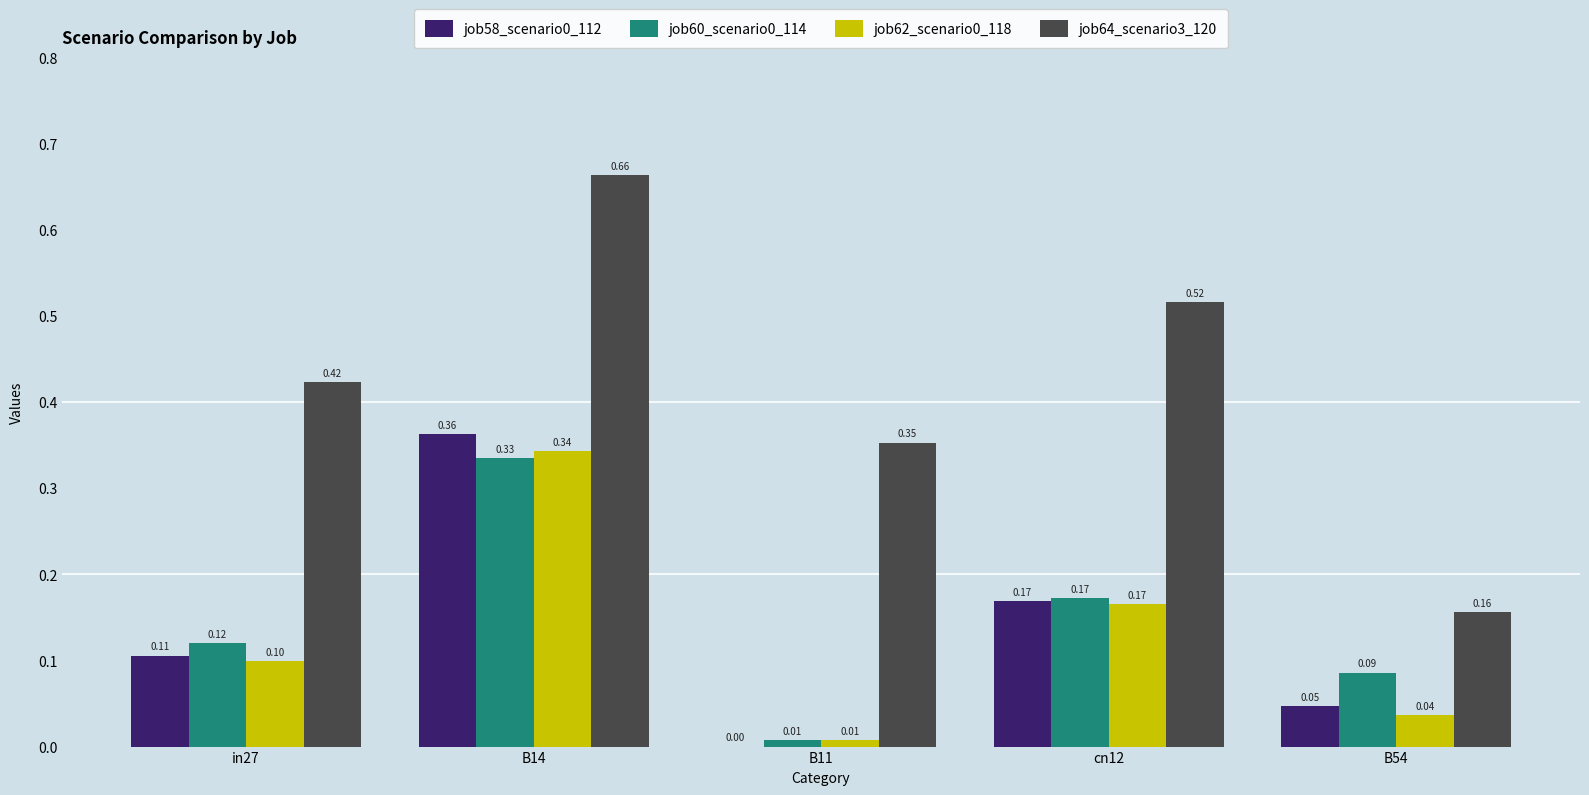

At which category is the sum across all series the highest?

B14